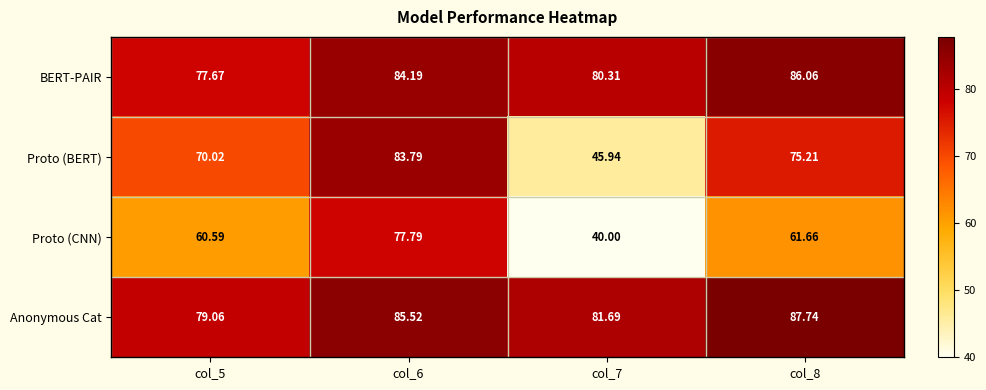

Which series has the largest range (max minus min)?

Proto (BERT)